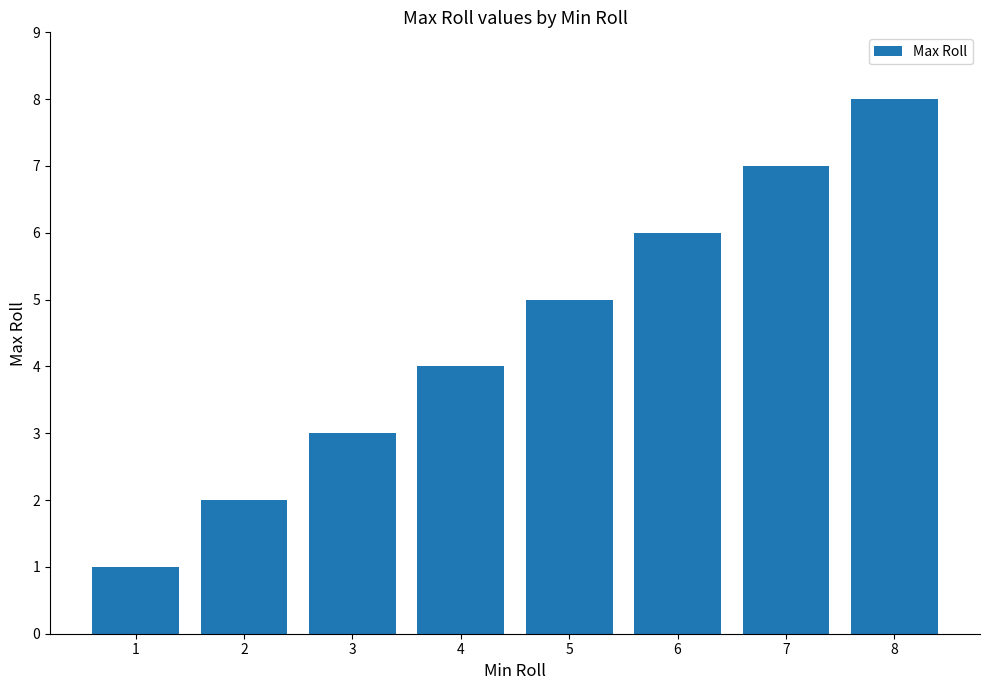

Rank the categories by value from lowest to highest.

1, 2, 3, 4, 5, 6, 7, 8